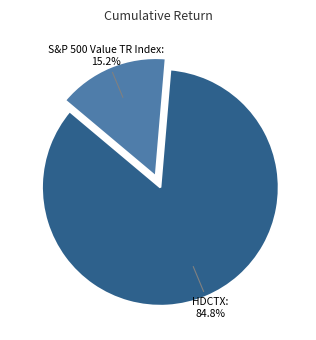

Is there a majority slice in this chart?

Yes